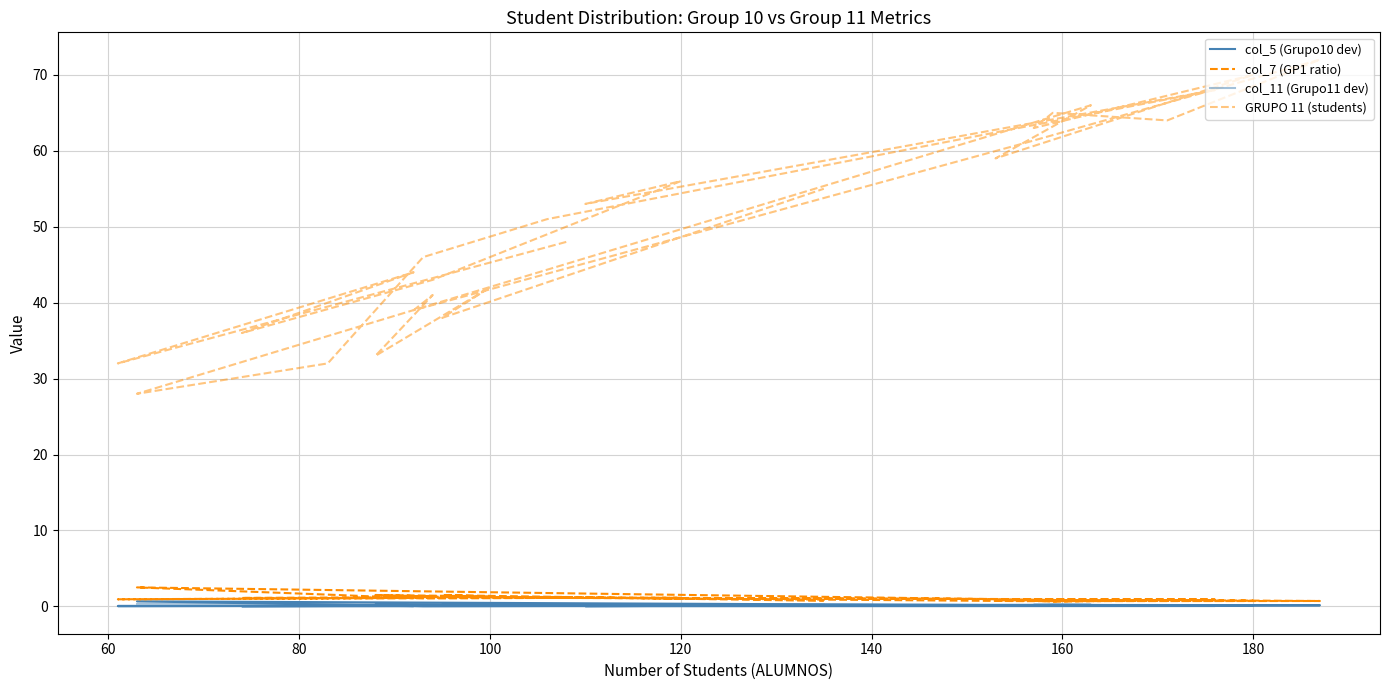

Where does the GRUPO 11 (students) series first go above 51?

120